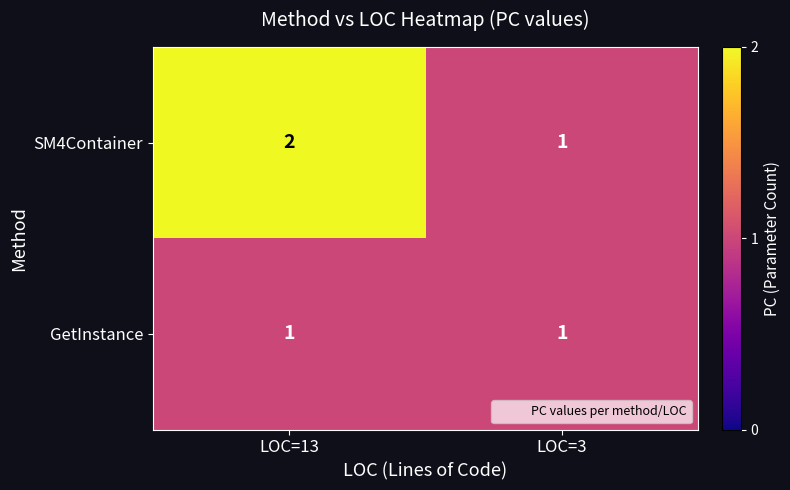

Which series has the largest total across all categories?

SM4Container